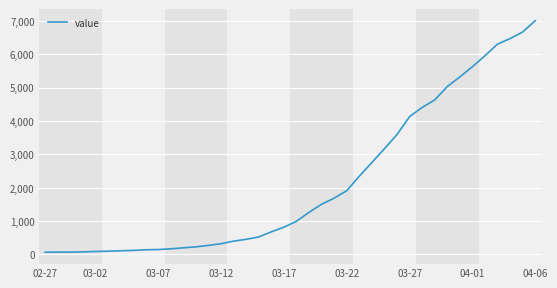

What is the difference between the maximum and minimum values?

6940